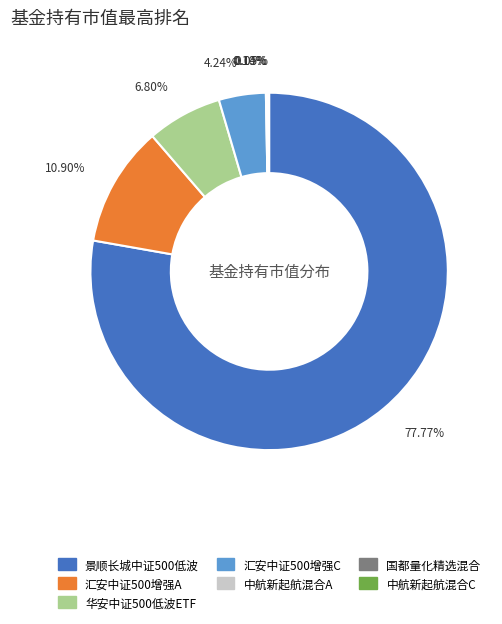

Does any single category account for the majority?

Yes